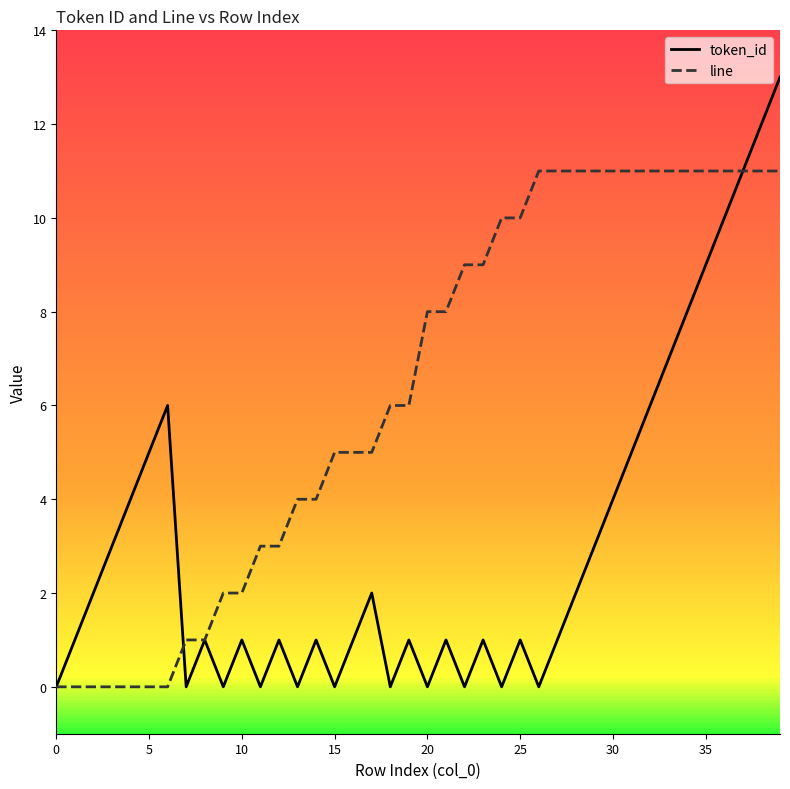

True or false: token_id and line intersect in this chart.

True